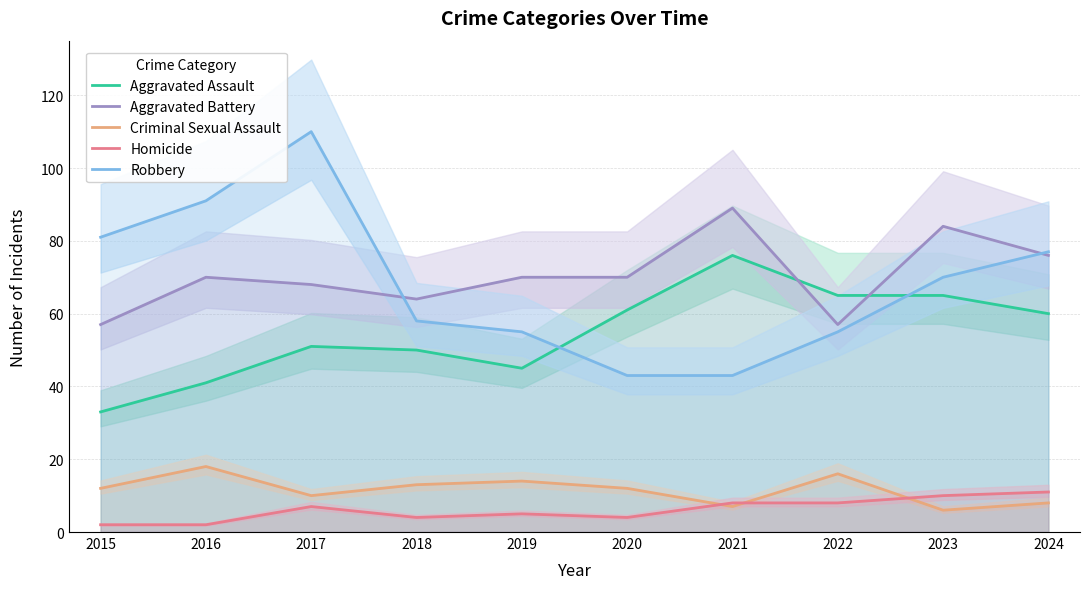

Count the number of data series in this chart.

5